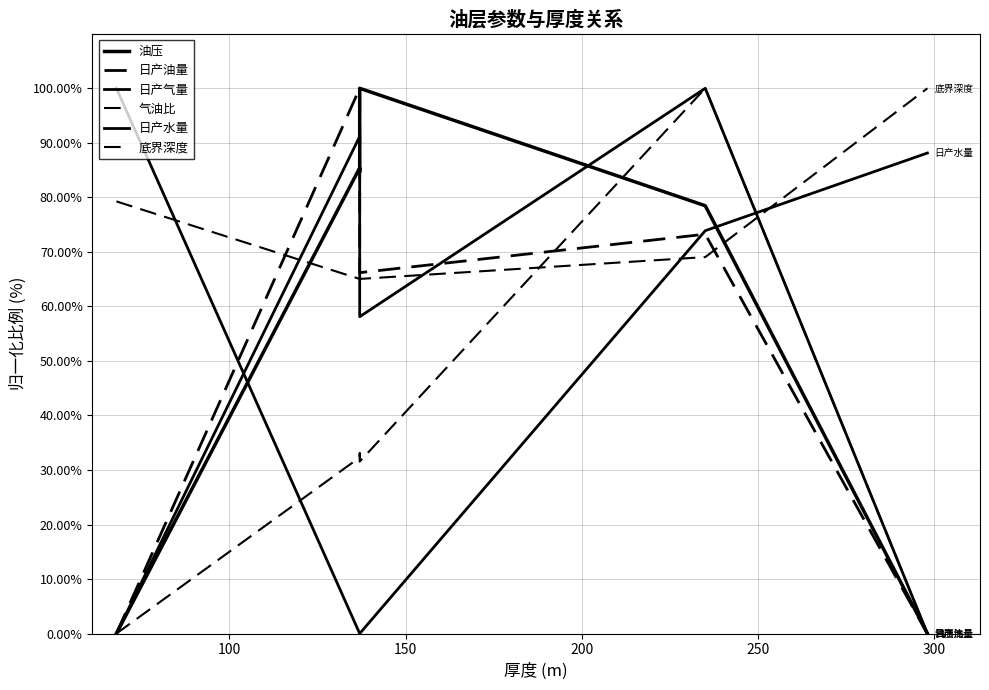

Which series has the largest range (max minus min)?

油压